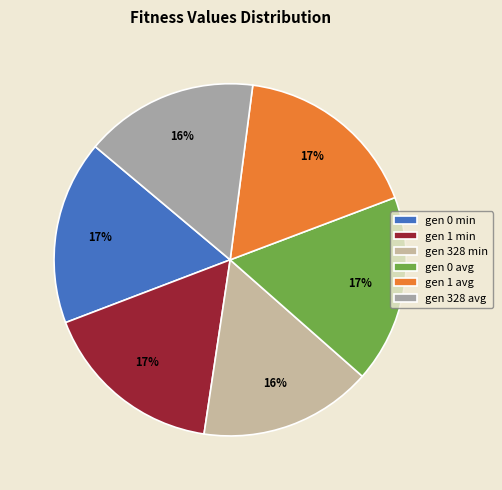

How many segments does this pie chart have?

6